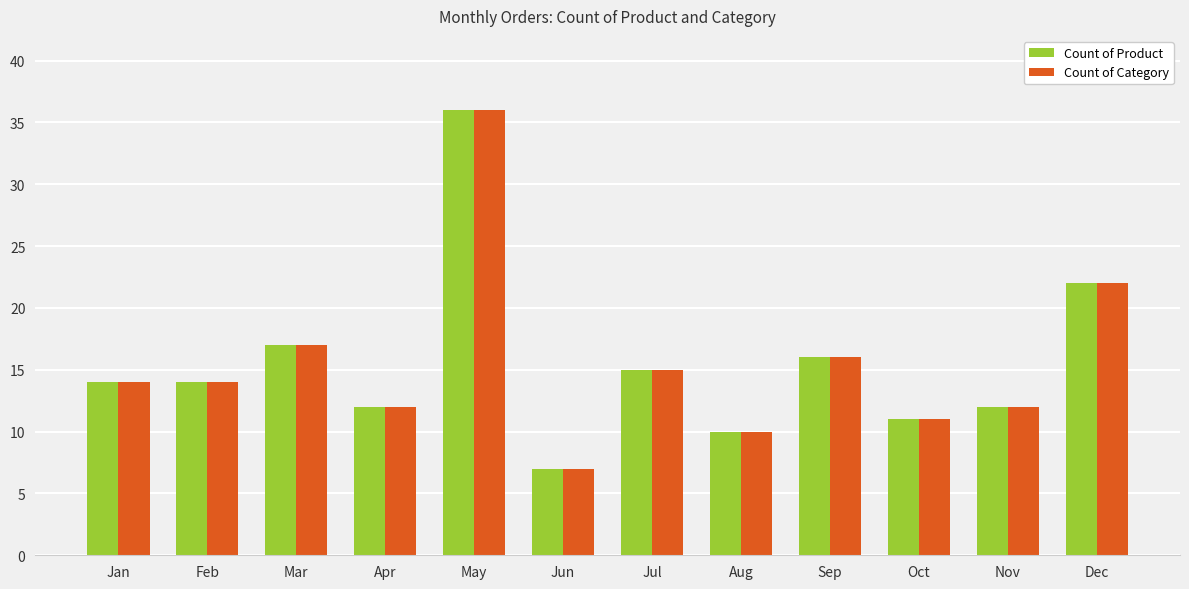

How many bars are there in total?

24